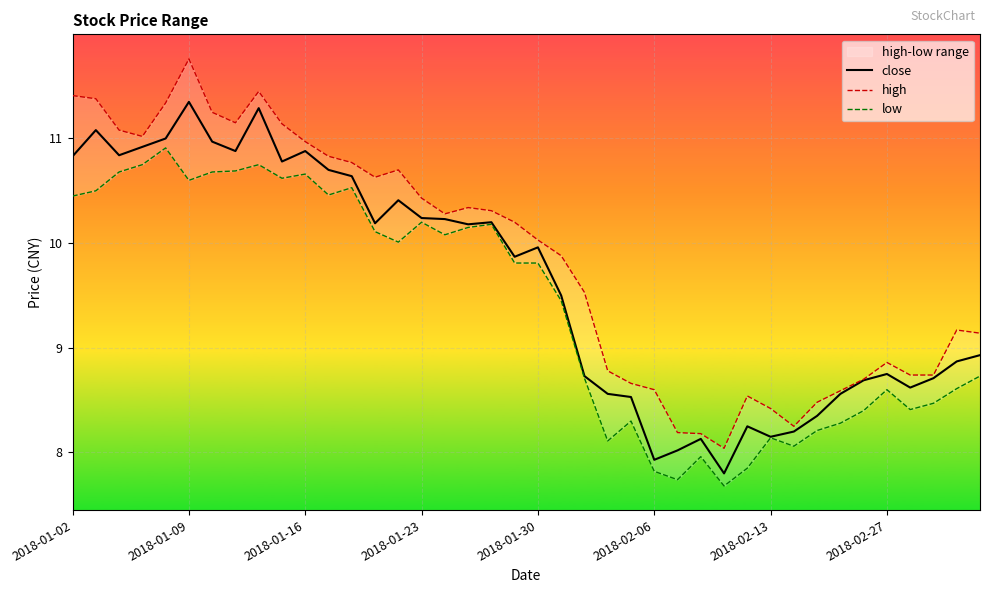

At which label does close first exceed 9?

2018-01-02